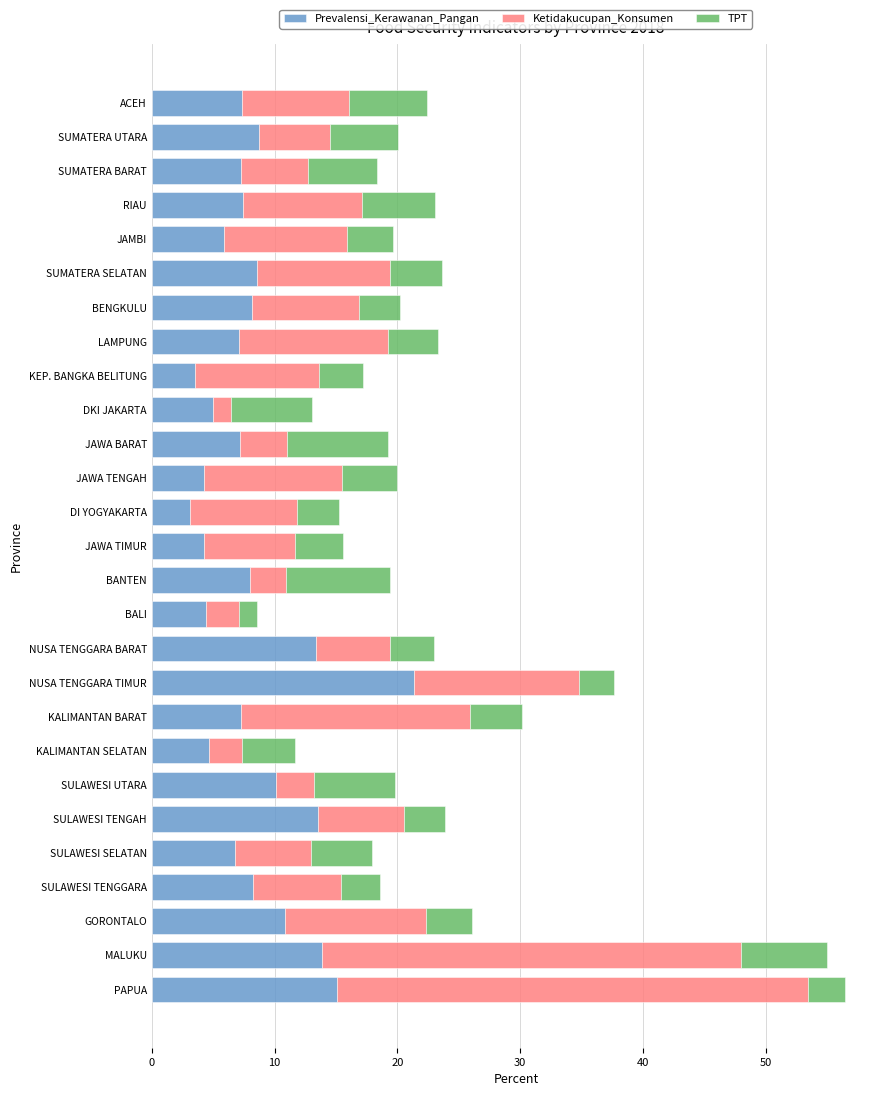

Which category has the highest value in the Prevalensi_Kerawanan_Pangan series?

NUSA TENGGARA TIMUR